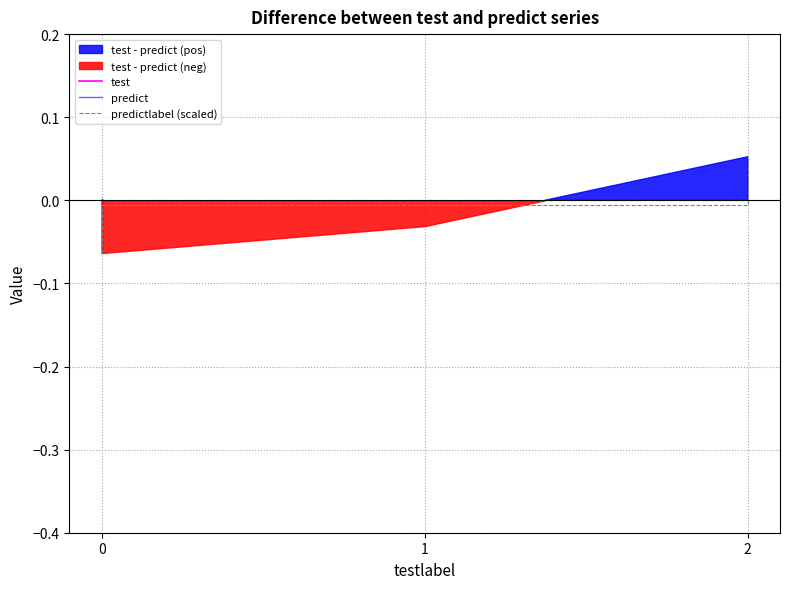

Does the chart have visible grid lines?

Yes